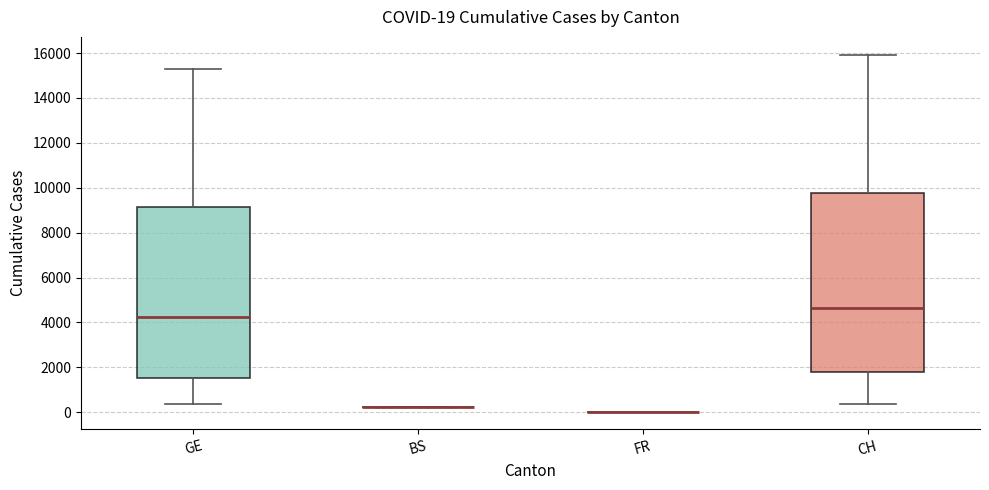

Comparing the boxes themselves (not the whiskers), which one is the tallest?

CH